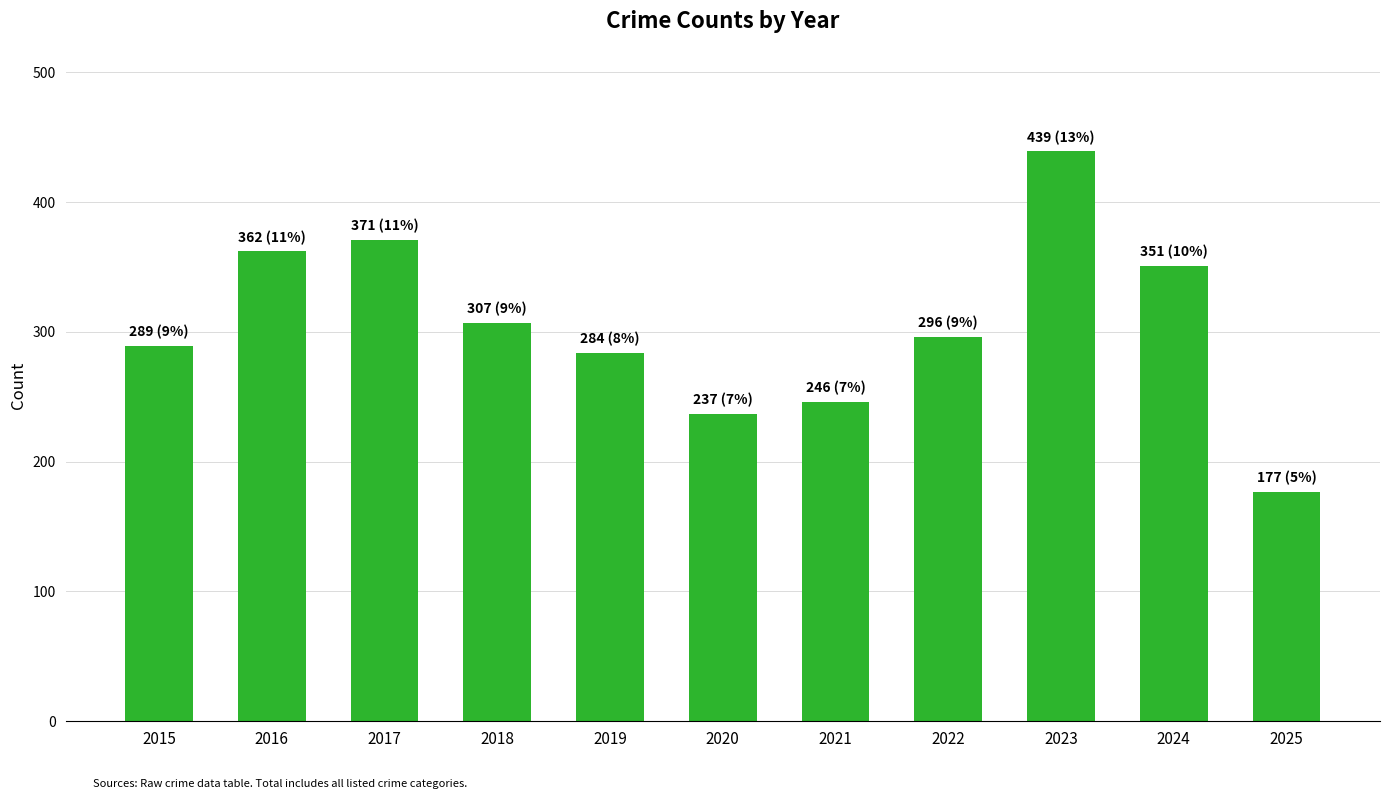

What is the ratio of the value at 2016 to the value at 2023?

0.8